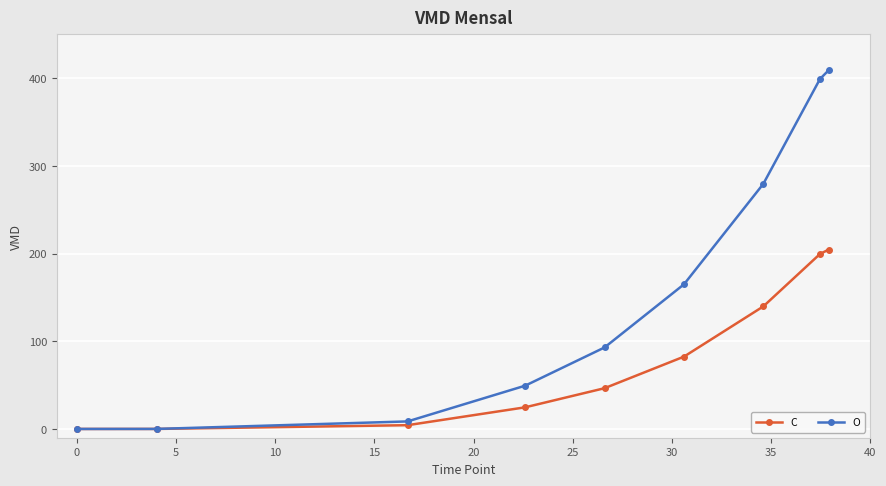

At how many categories does at least one series exceed 109?

4